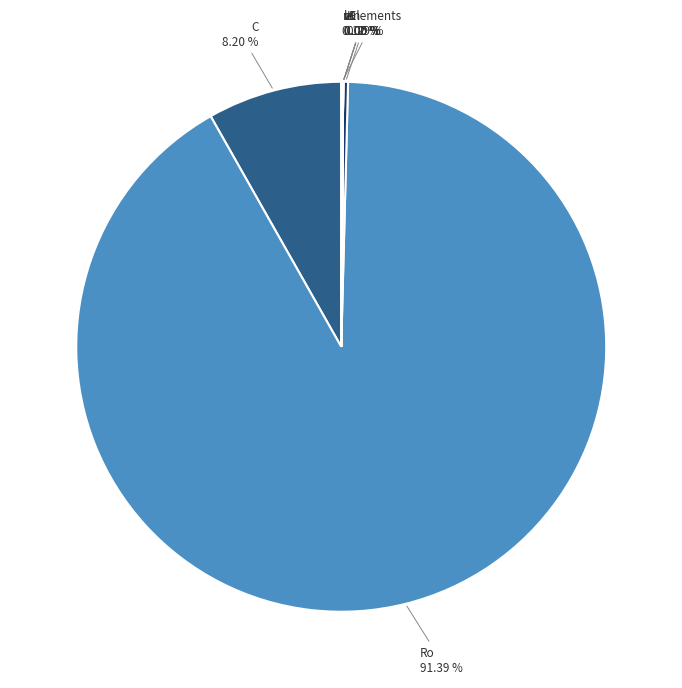

How many slices are in this pie chart?

8